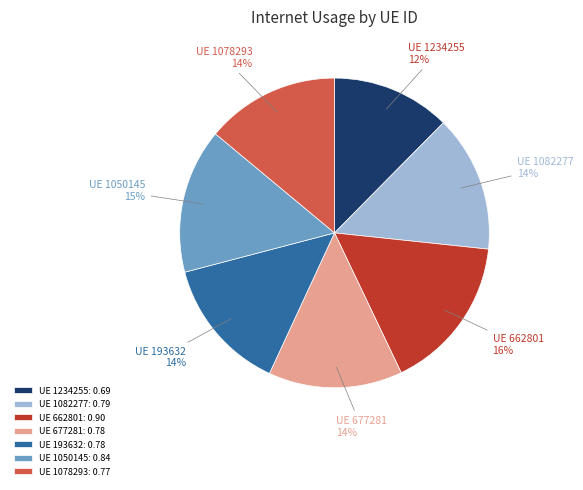

How many segments does this pie chart have?

7